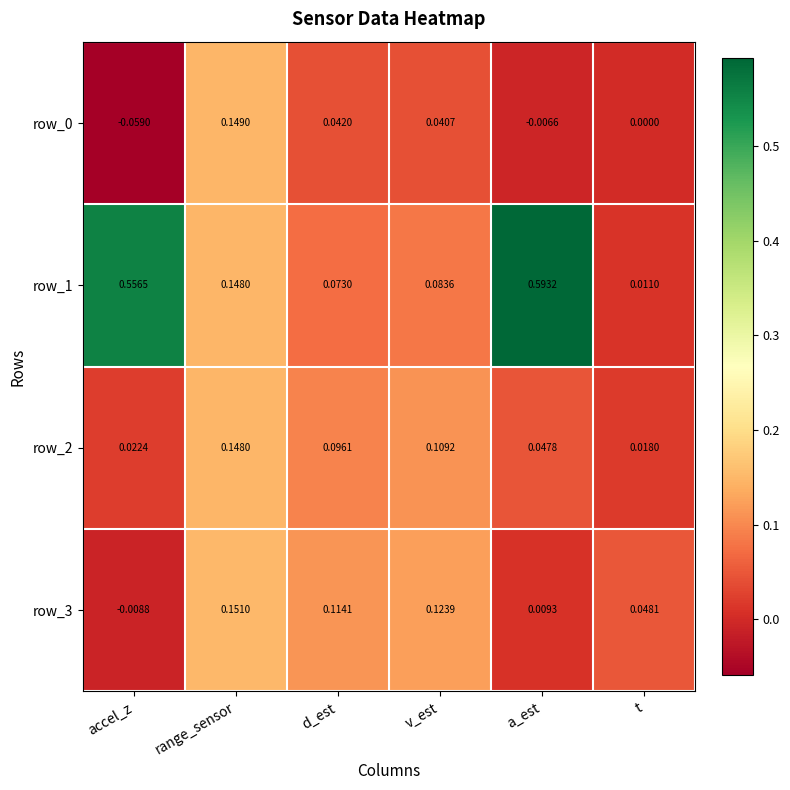

Which label corresponds to the largest value in the chart?

a_est